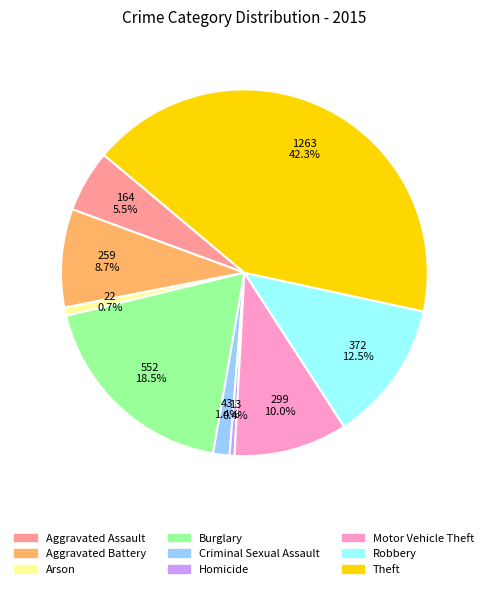

The Motor Vehicle Theft slice represents 10% of the pie. True or false?

True